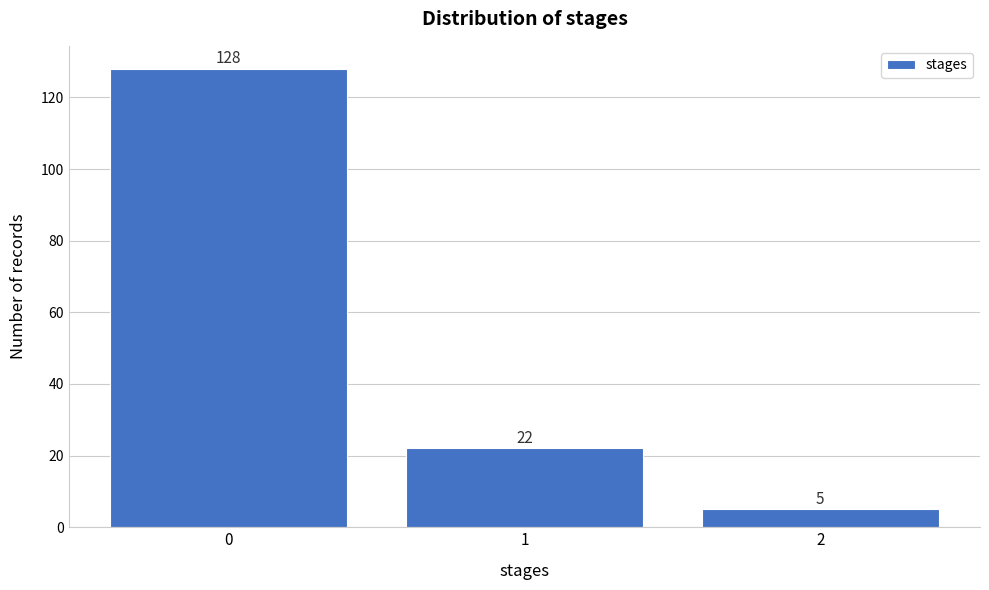

Reading left to right, transcribe all the data shown in this chart.

128	22	5